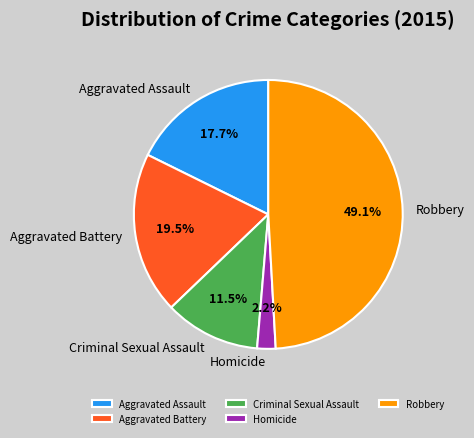

How many slices are in this pie chart?

5